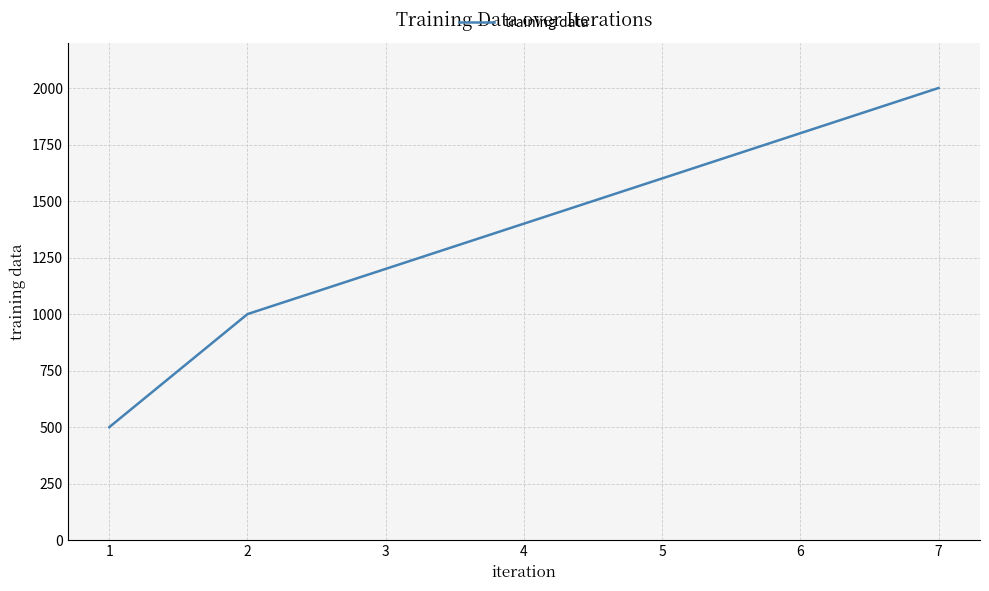

Rank the categories by value from highest to lowest.

7, 6, 5, 4, 3, 2, 1